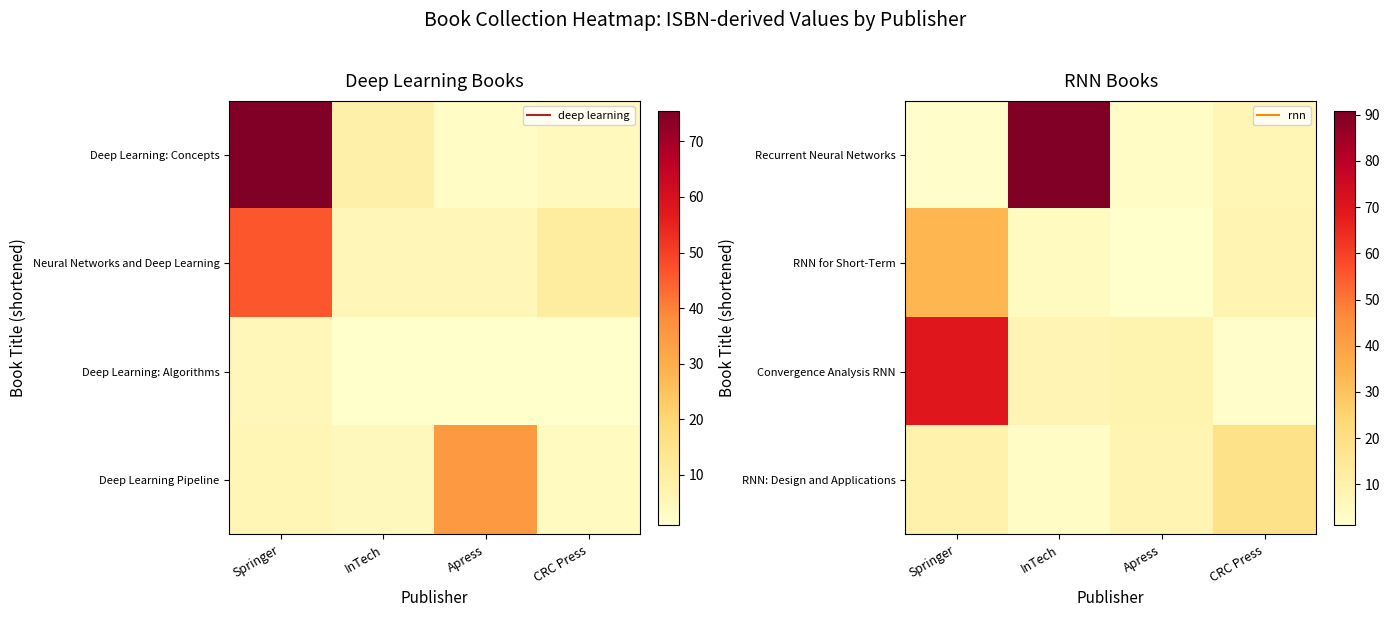

Which label corresponds to the smallest value in the chart?

Apress